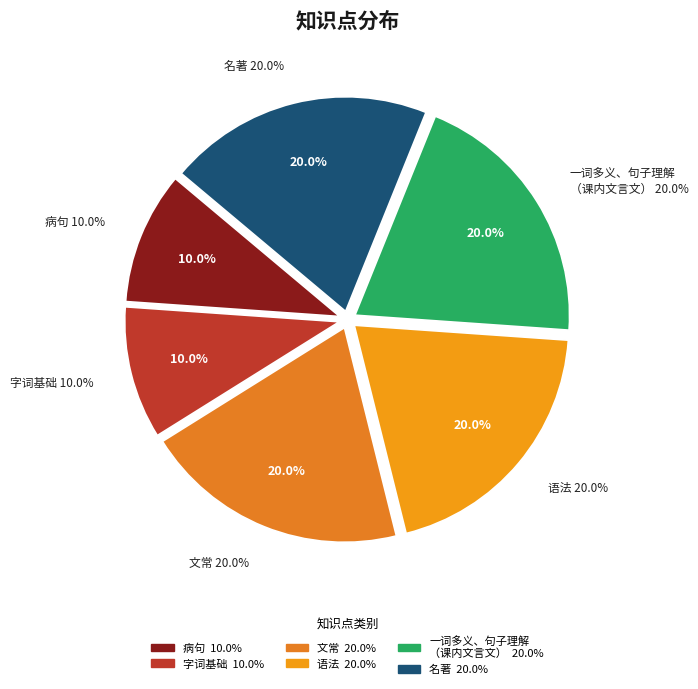

To the nearest percent, what portion does 语法 represent?

20%